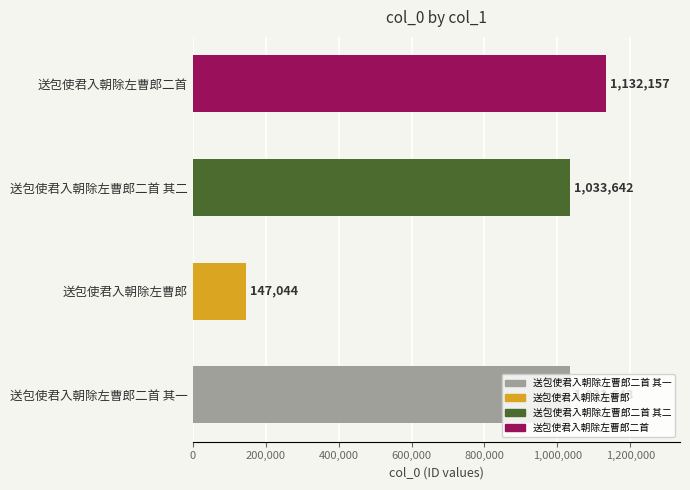

At which category does the chart reach its minimum across all series?

送包使君入朝除左曹郎